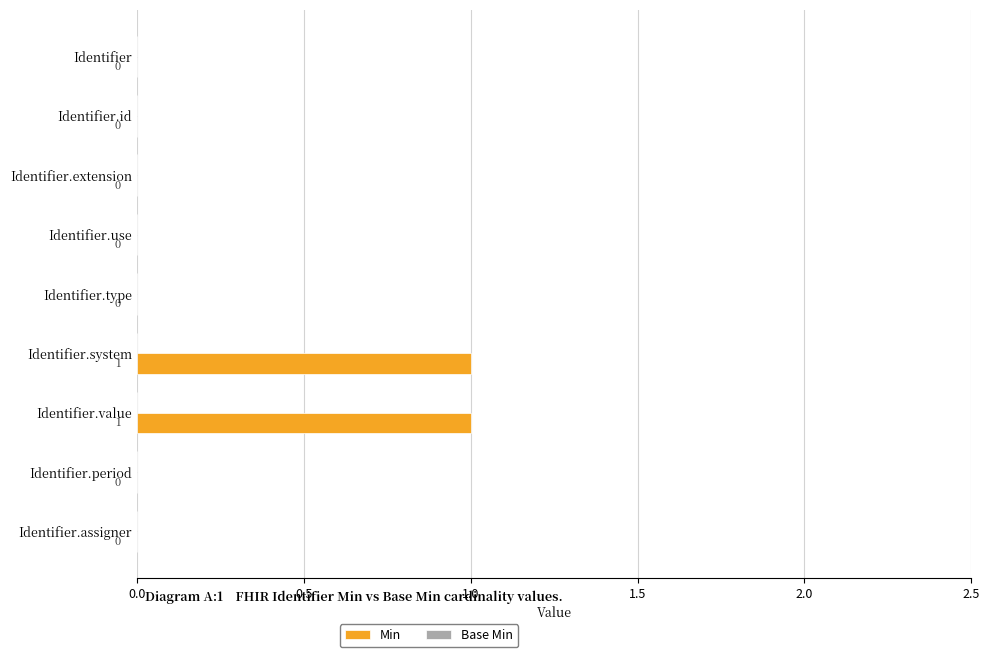

What is the change in value from Identifier.id to Identifier.system?

+1